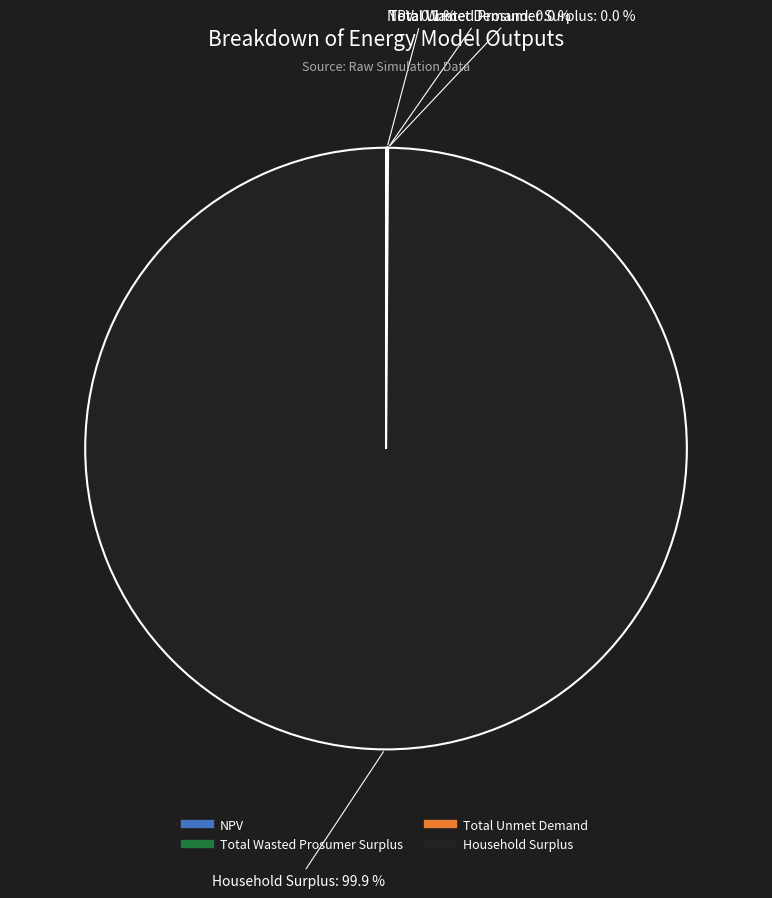

Is Household Surplus the majority of the pie?

Yes